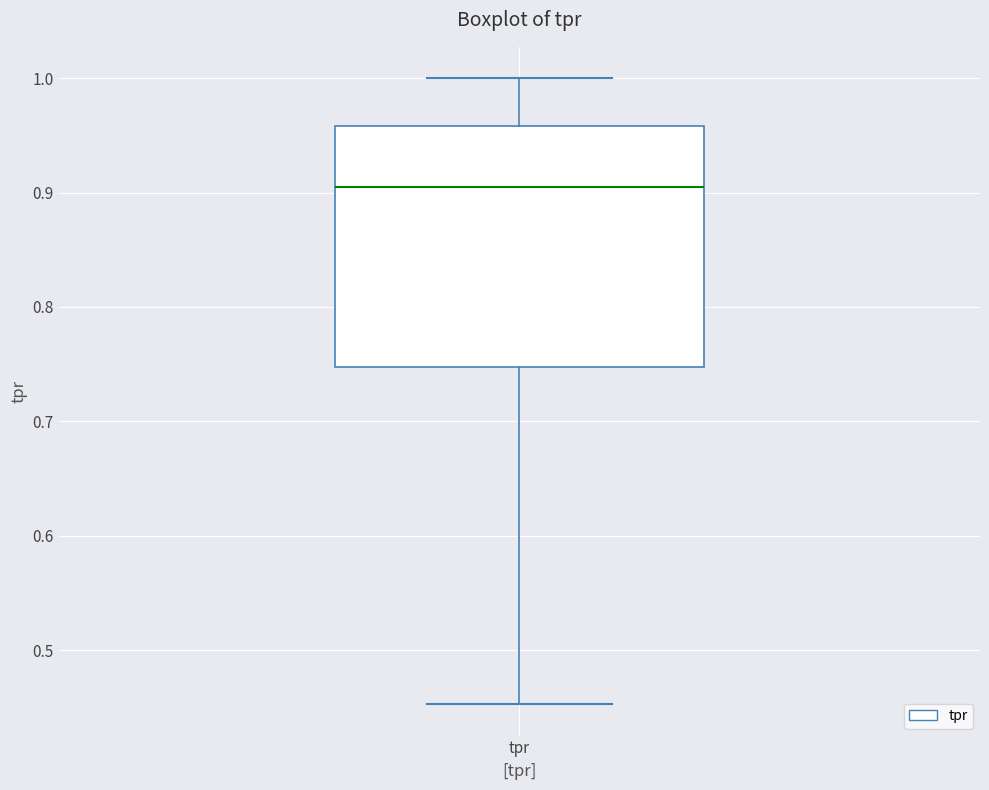

Transcribe this box plot: give where the median line is, the range the box spans, and where the two whiskers end, as read against the y-axis. The values are not printed on the chart, so give them approximately, as read against the axis.

median 0.91, box 0.75 to 0.96, whiskers 0.45 to 1.00